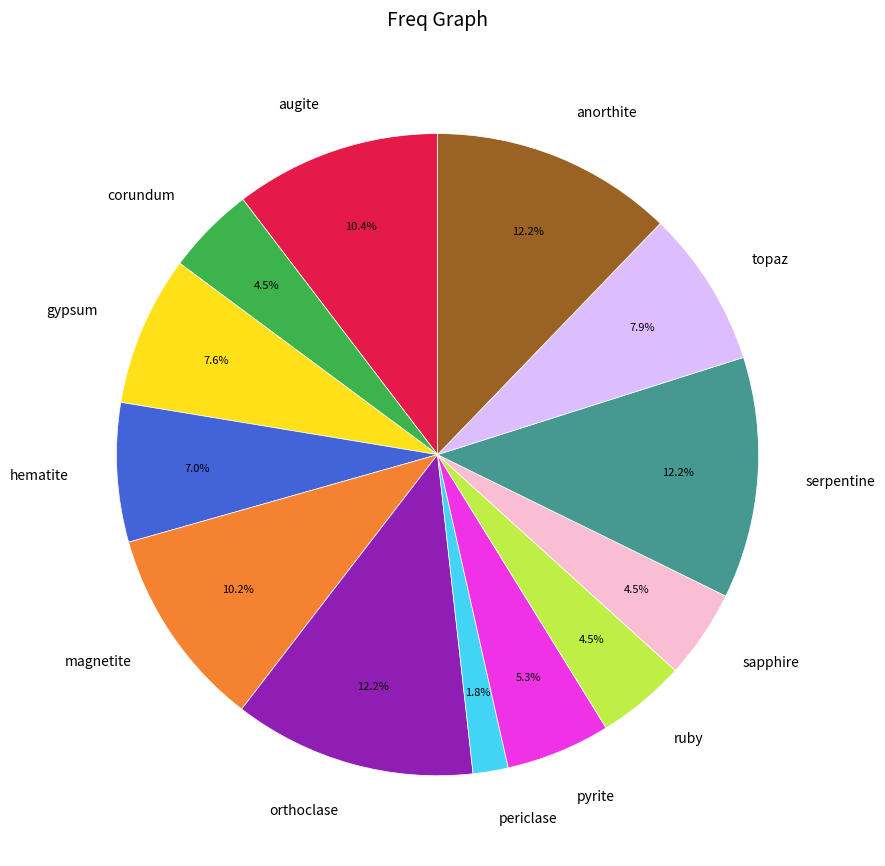

Is there any slice that represents more than half of the pie?

No